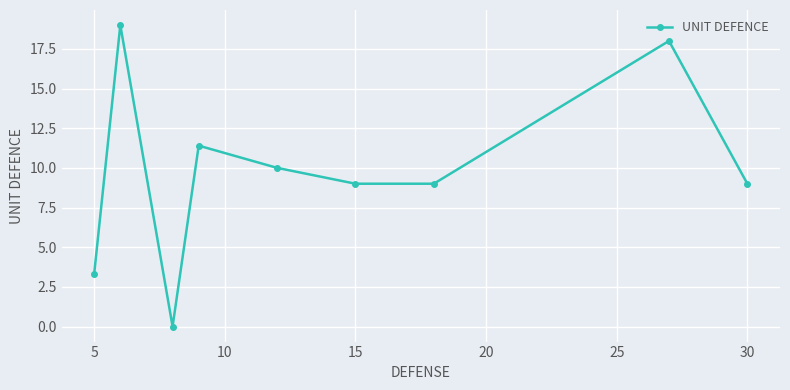

What is the greatest value displayed?

19.0